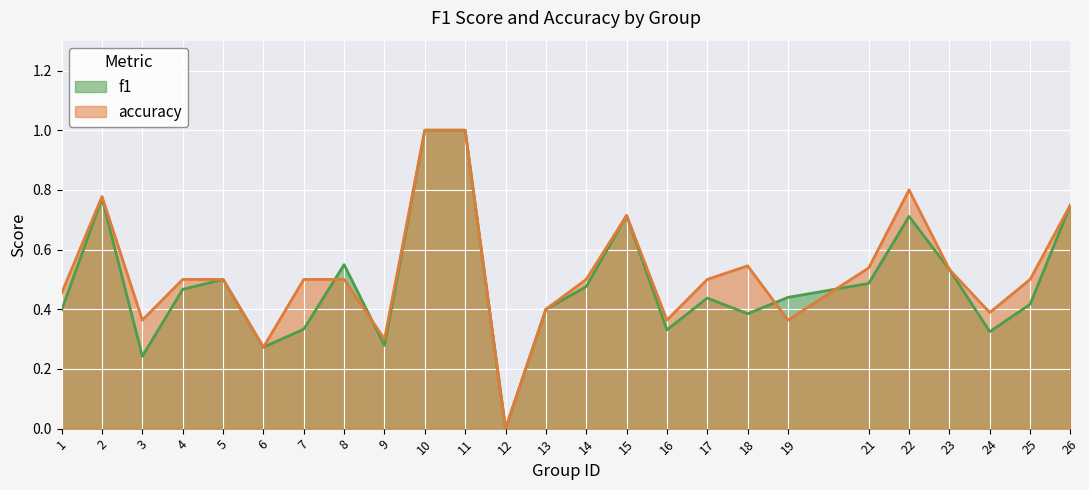

Where is the first local maximum for accuracy?

2